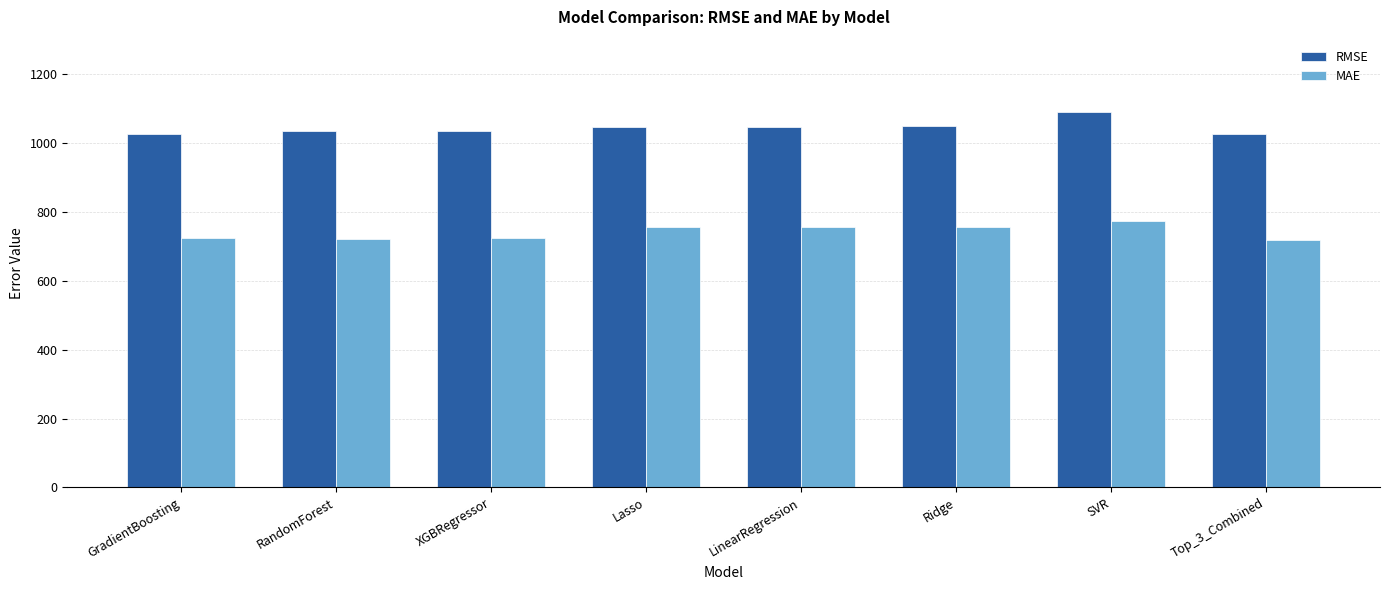

Rank the series by their average value, from lowest to highest.

MAE, RMSE